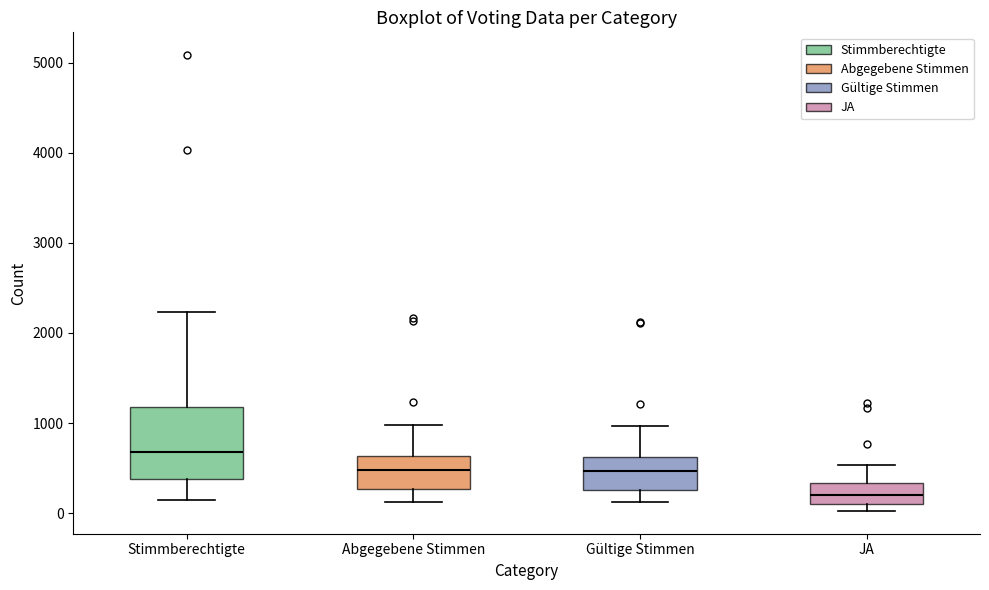

Comparing the boxes themselves (not the whiskers), which one is the tallest?

Stimmberechtigte